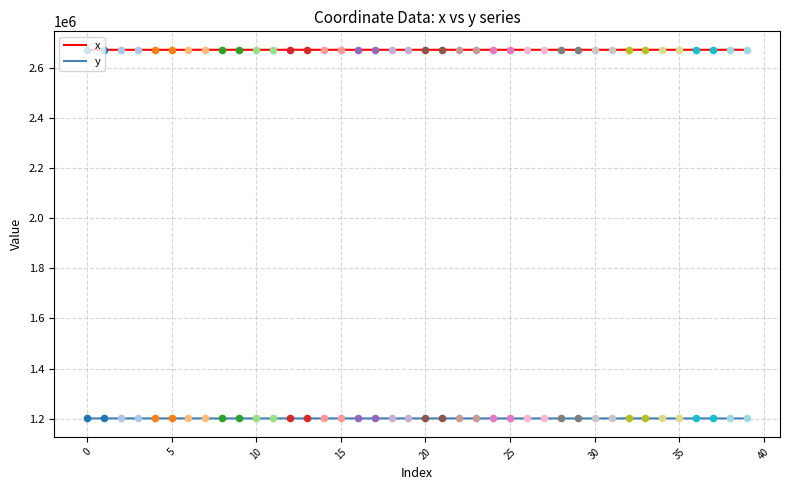

What are all the series names shown in the legend?

x, y